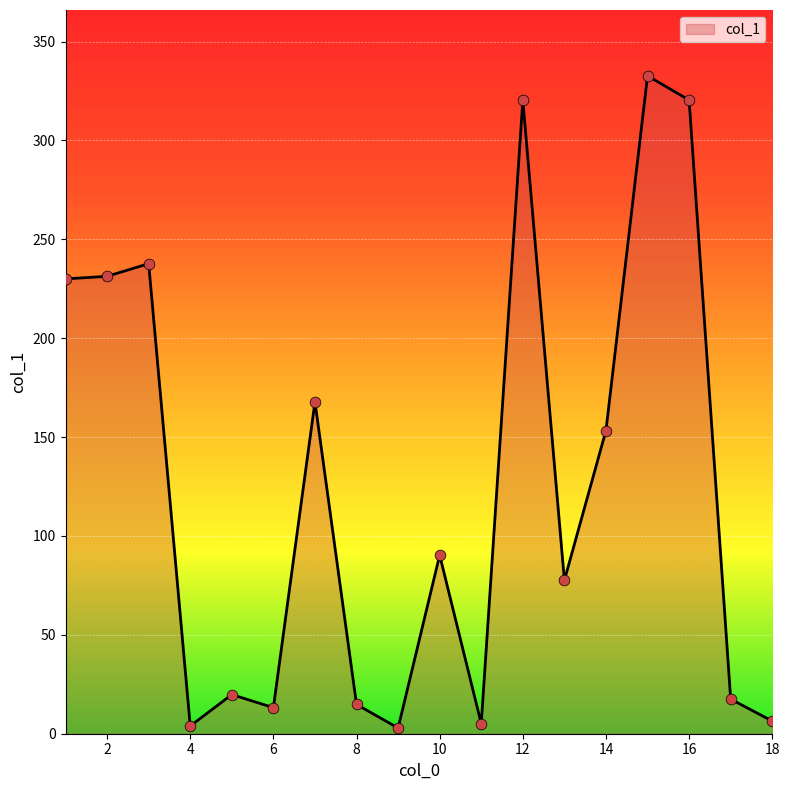

What is the difference between the maximum and minimum values?

329.8